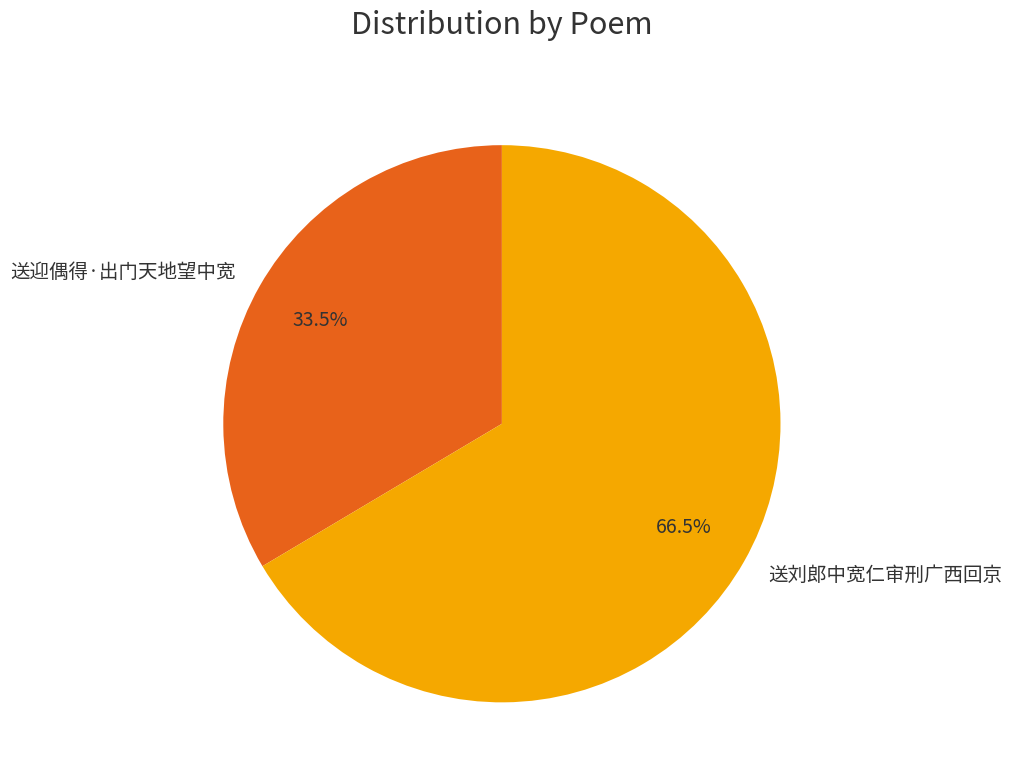

Approximately how many times larger is the value at 送迎偶得·出门天地望中宽 compared to 送刘郎中宽仁审刑广西回京?

0.5